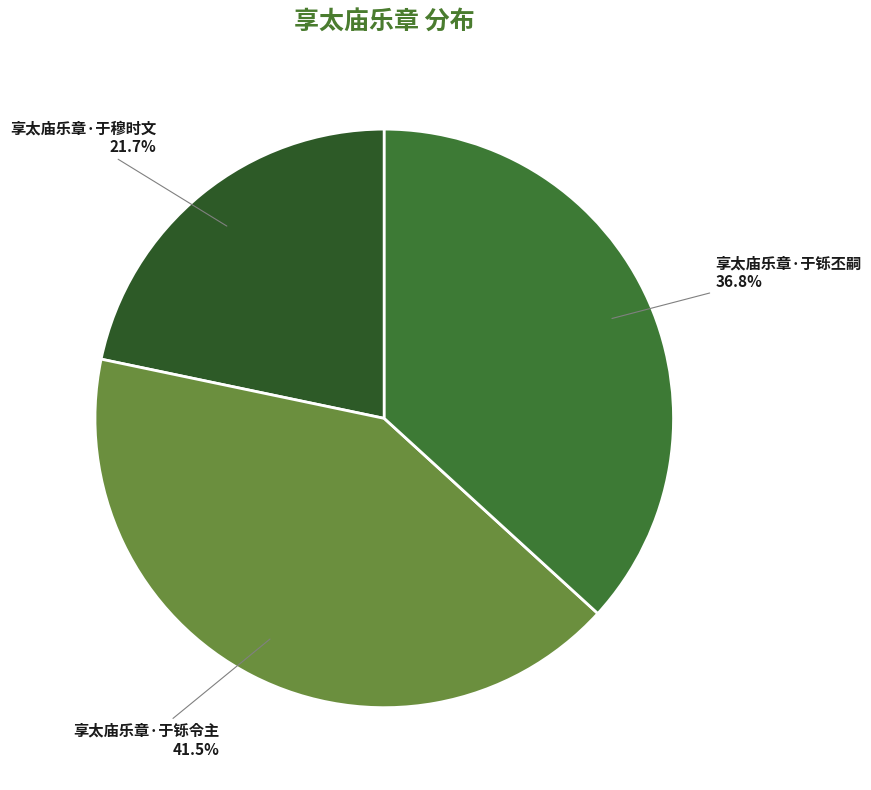

Does any single category account for the majority?

No